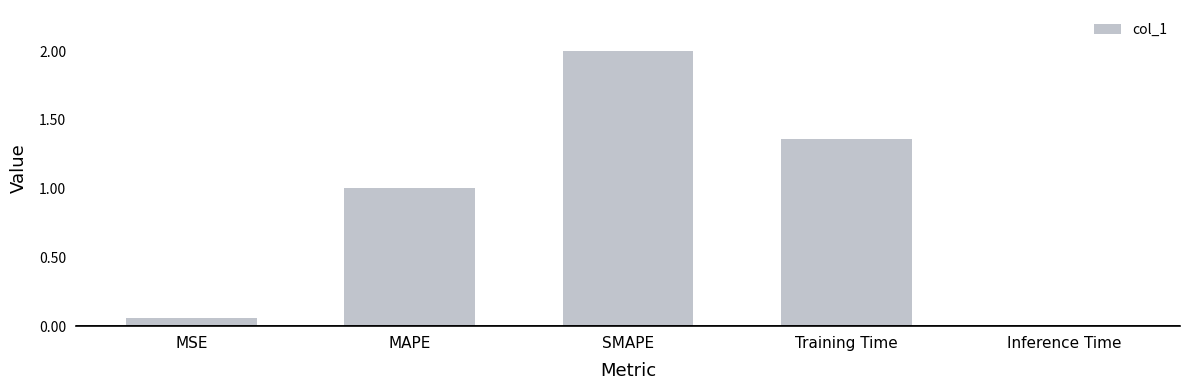

What is the label of the 3rd bar from the right?

SMAPE